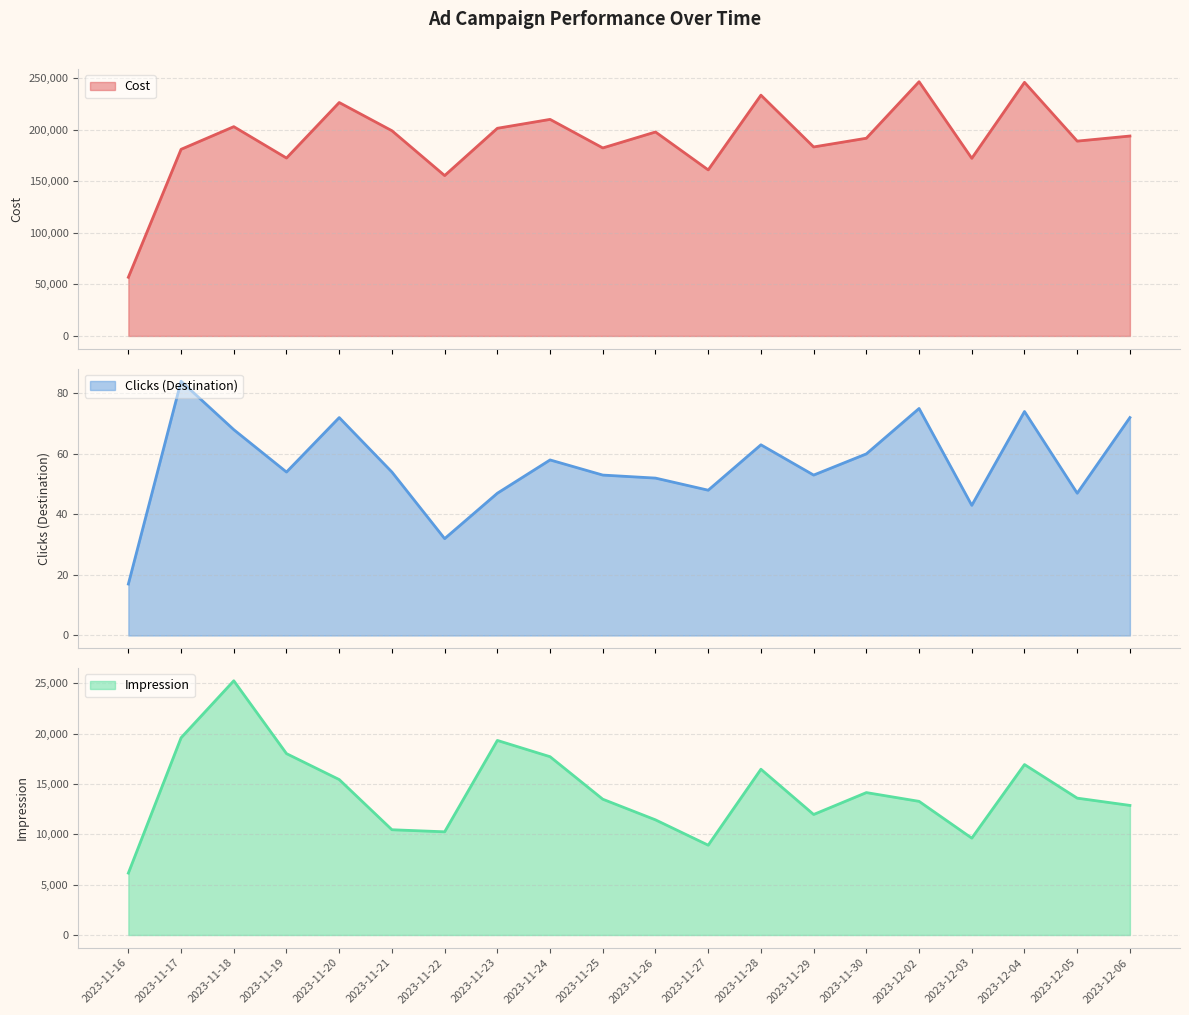

Is it true that Impression equals 3691 at 2023-11-25?

False